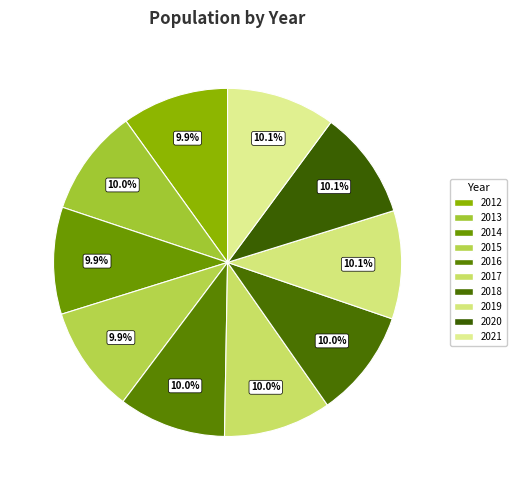

What portion of the pie excludes 2015?

90.1%